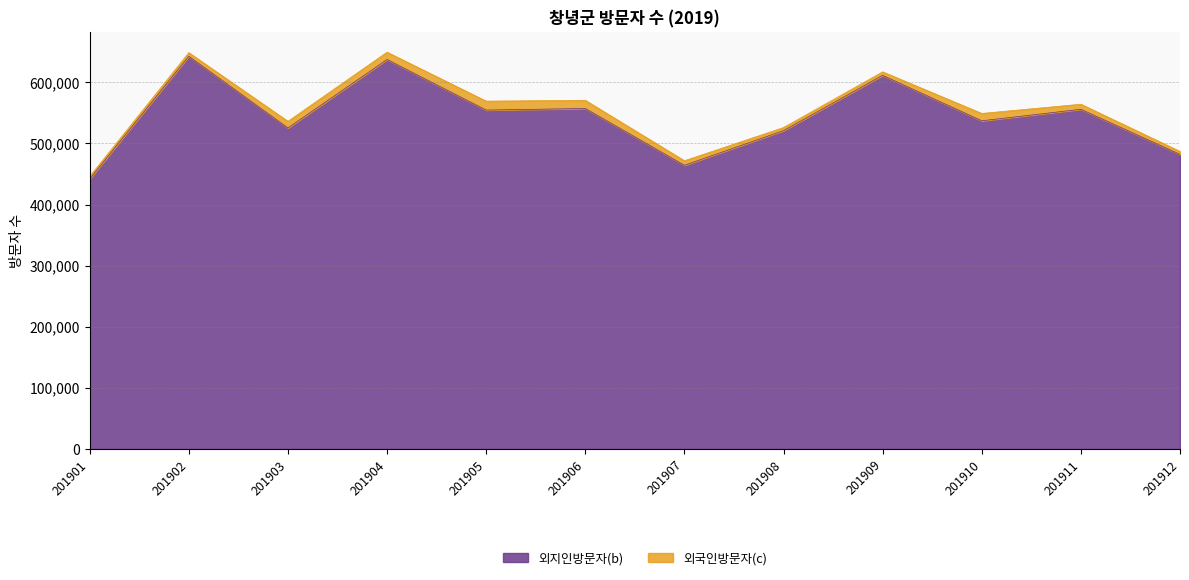

What is the value of the 6th point from the left?

557189